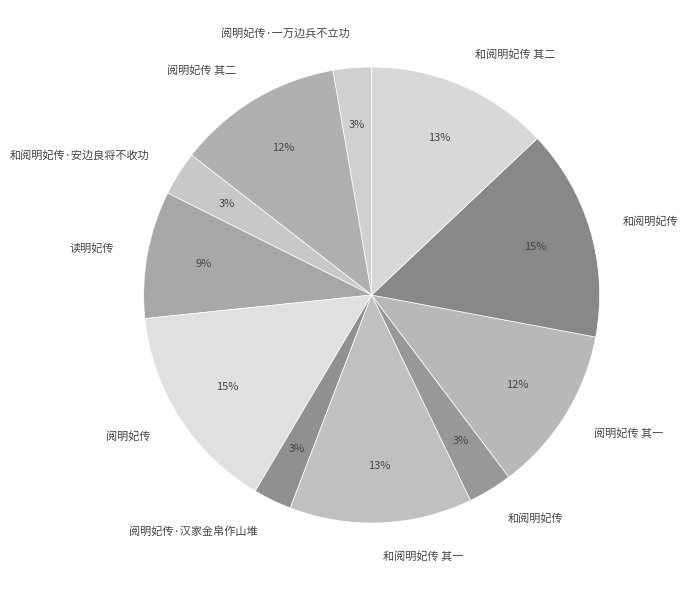

Rank the categories by value from highest to lowest.

和阅明妃传, 阅明妃传, 和阅明妃传 其二, 和阅明妃传 其一, 阅明妃传 其二, 阅明妃传 其一, 读明妃传, 和阅明妃传·安边良将不收功, 和阅明妃传, 阅明妃传·汉家金帛作山堆, 阅明妃传·一万边兵不立功